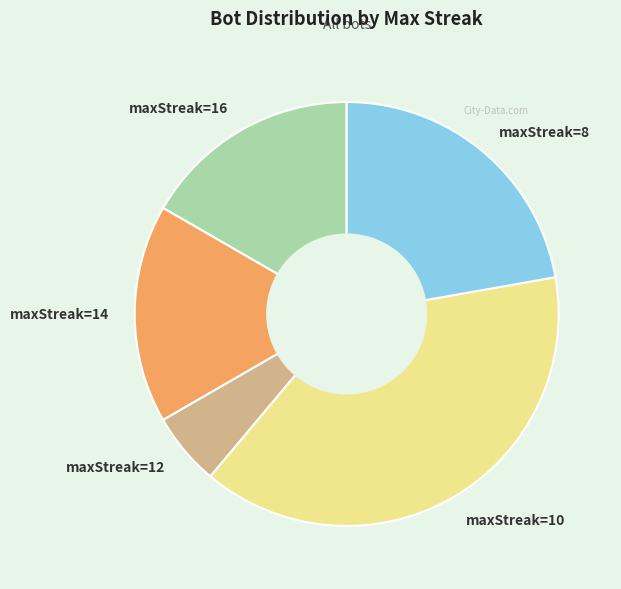

Is the sum of maxStreak=14 and maxStreak=8 greater than half?

No